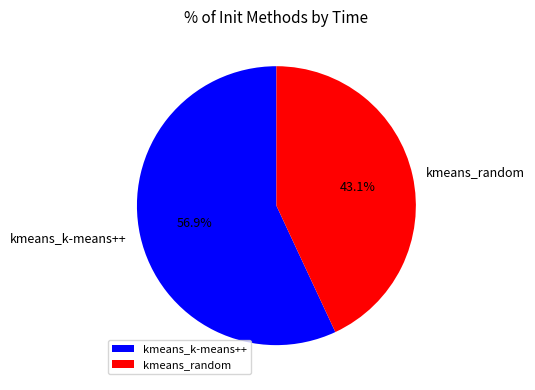

Rank the categories by value from lowest to highest.

kmeans_random, kmeans_k-means++